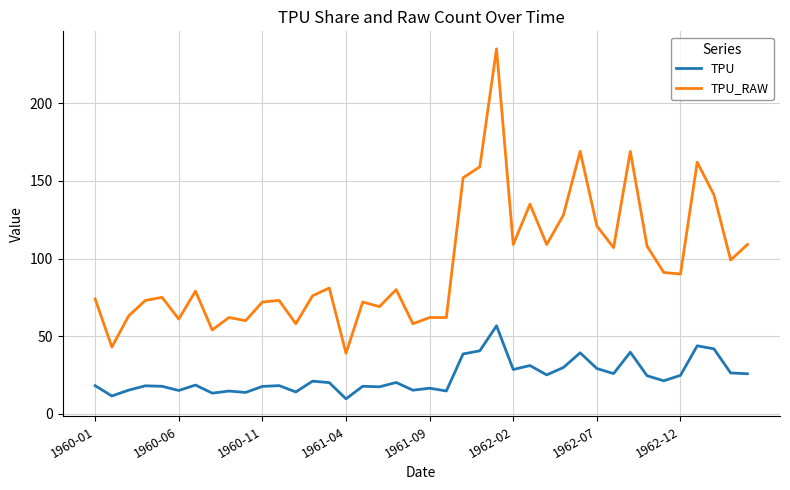

Which series has the largest total across all categories?

TPU_RAW